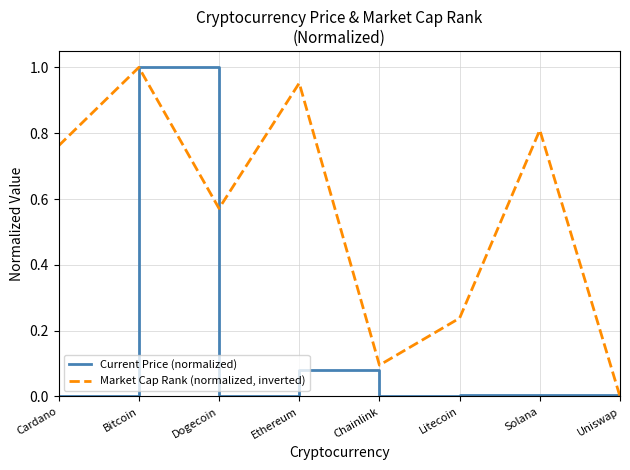

Rank the series at Solana from highest to lowest value.

Market Cap Rank (normalized, inverted), Current Price (normalized)